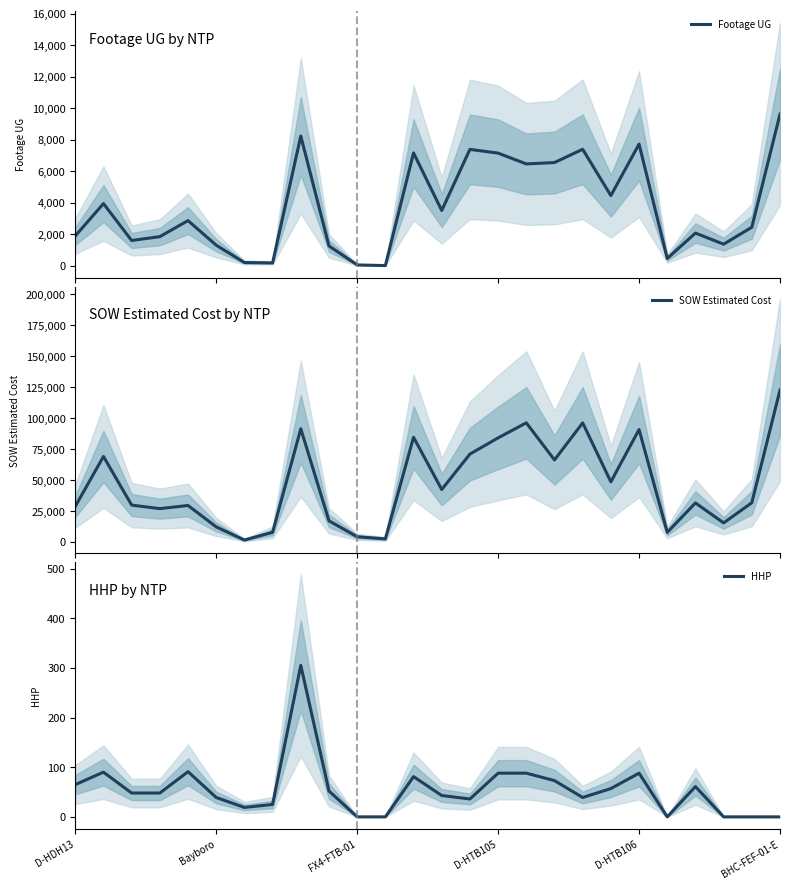

How many data points does each series have?

26